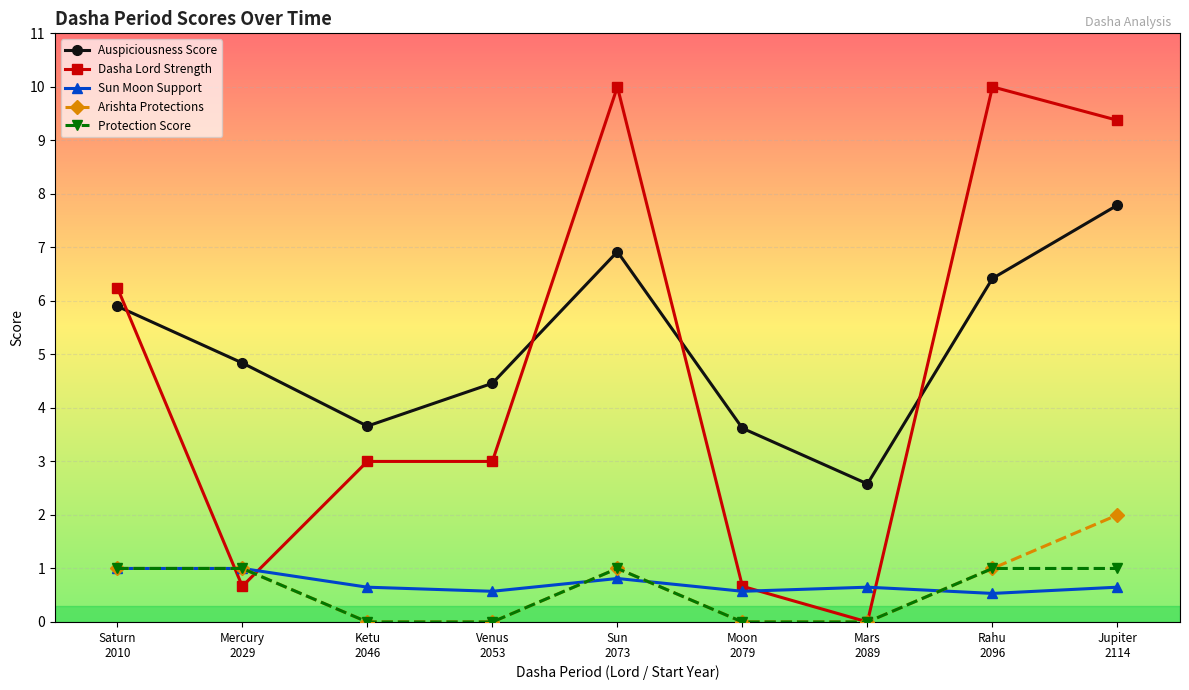

What is the greatest value displayed?

10.0